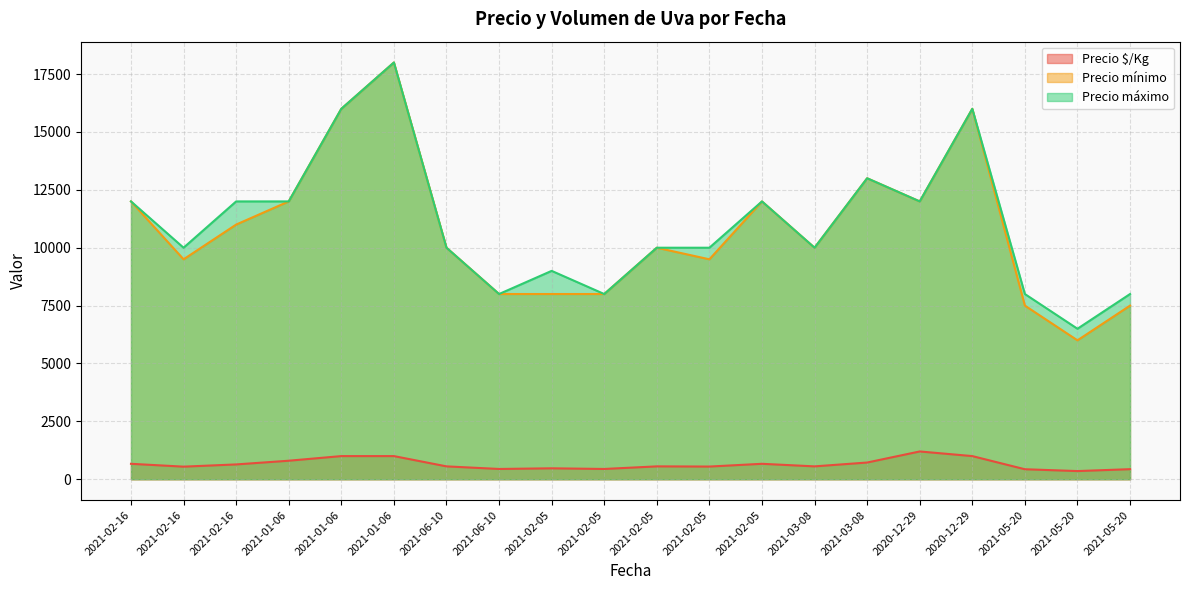

The Precio máximo series shows 16000 at 2021-01-06. True or false?

True